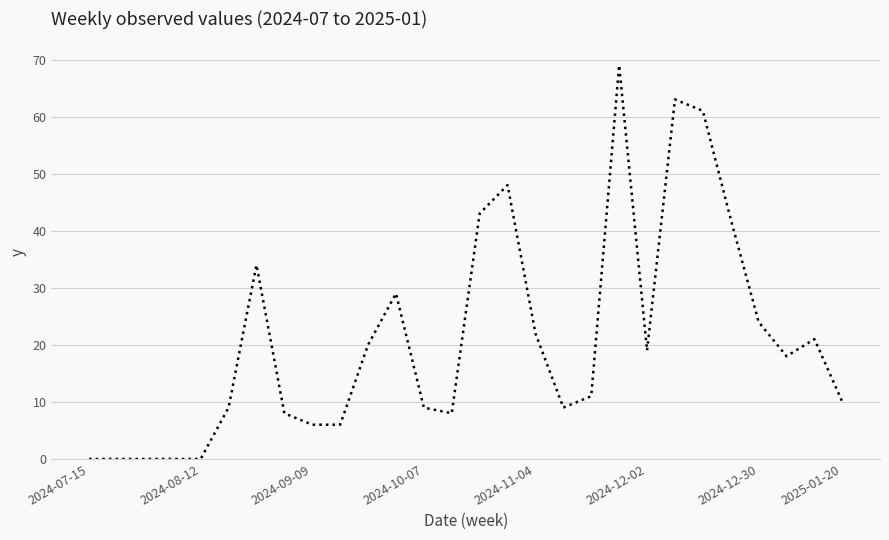

Reading right to left, transcribe all the data shown in this chart.

10	21	18	24	42	61	63	19	69	11	9	22	48	43	8	9	29	20	6	6	8	34	9	0	0	0	0	0